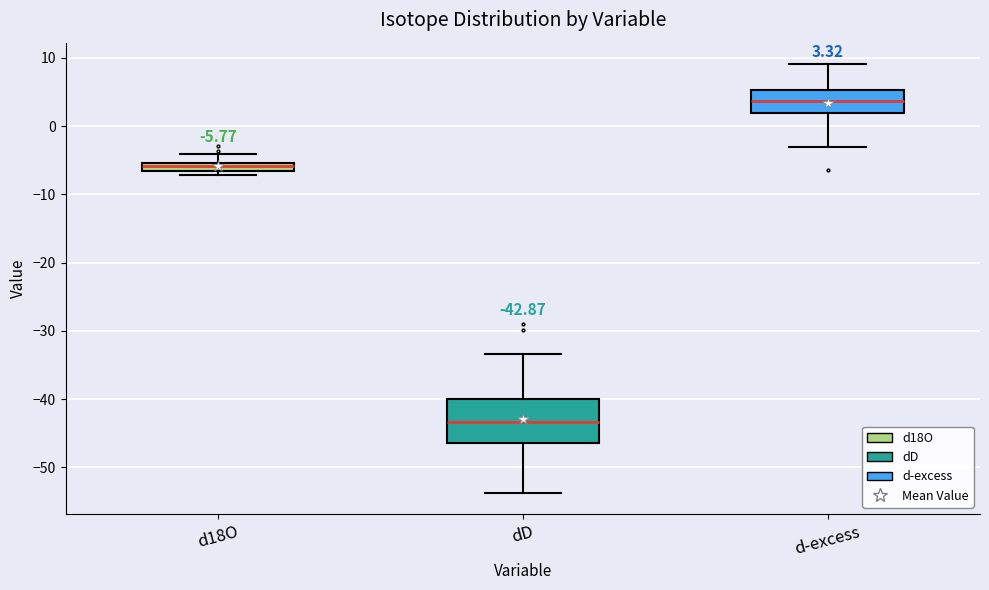

Comparing the boxes themselves (not the whiskers), which one is the tallest?

dD